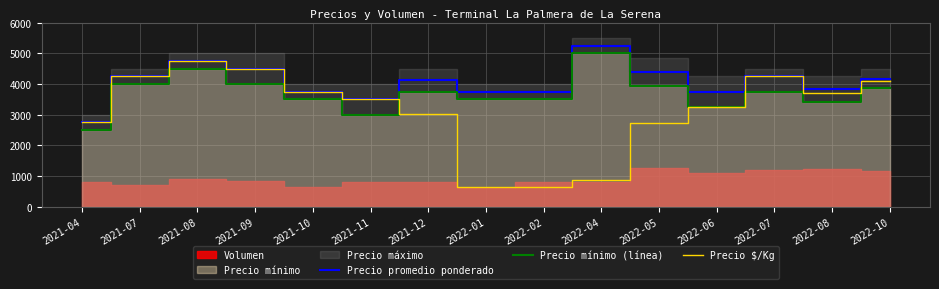

What is the minimum value shown in the chart?

625